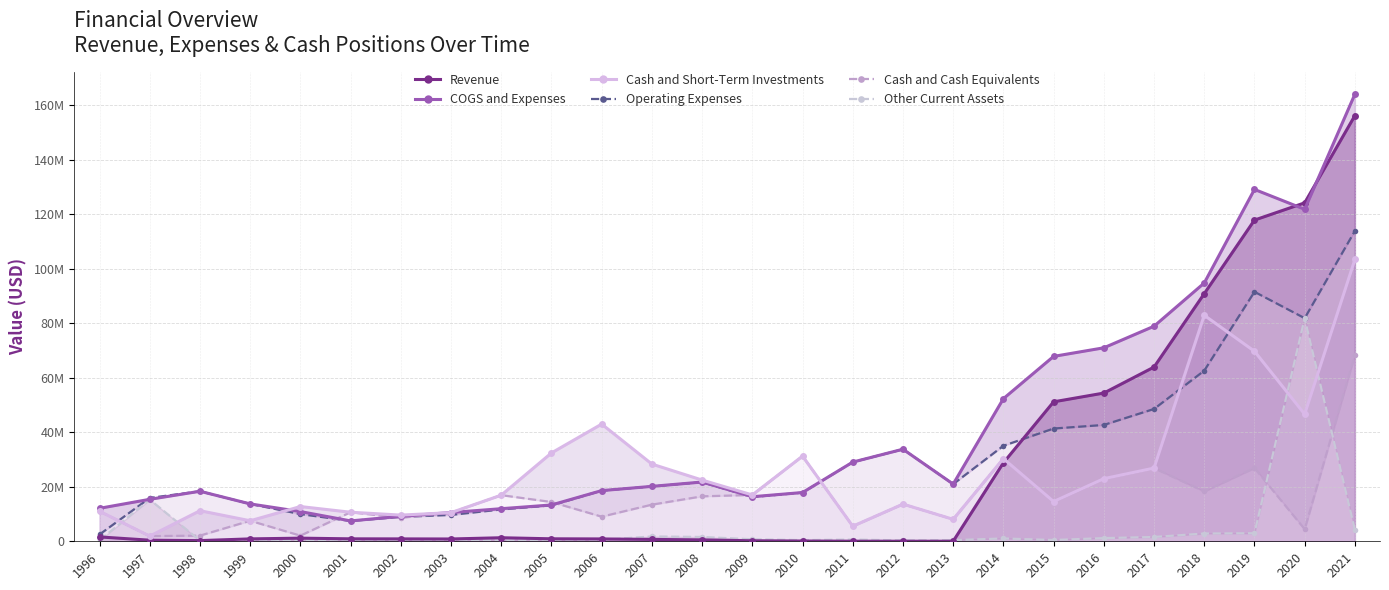

How many lines are shown in the chart?

6